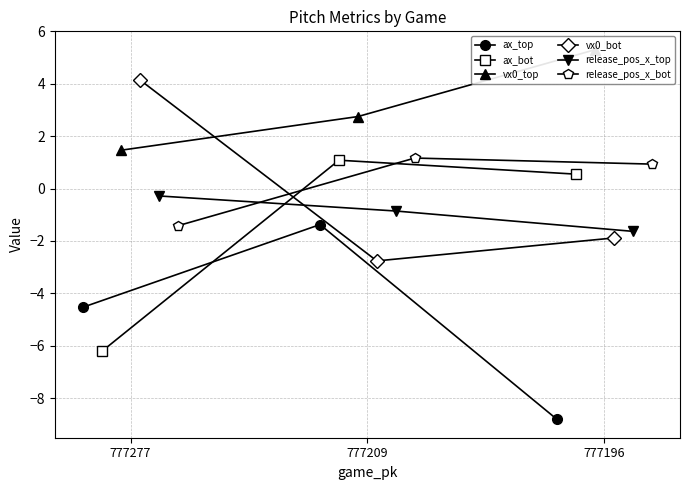

How many data points in ax_bot are above 0?

2